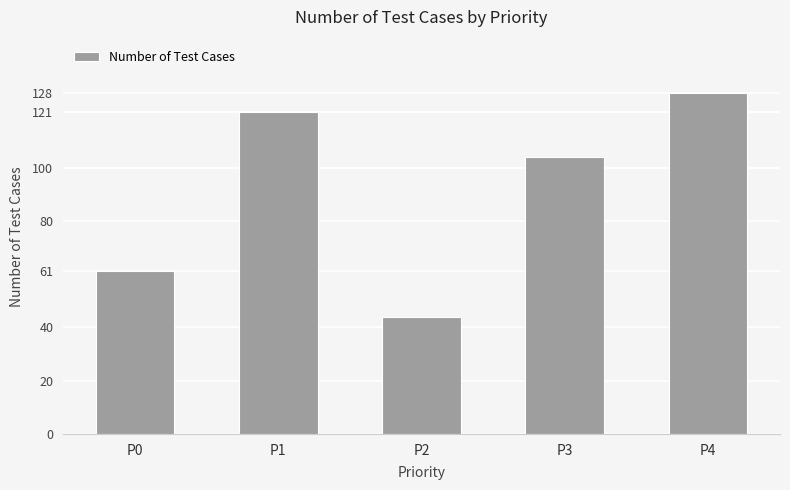

What is the difference between the values at P1 and P0?

60